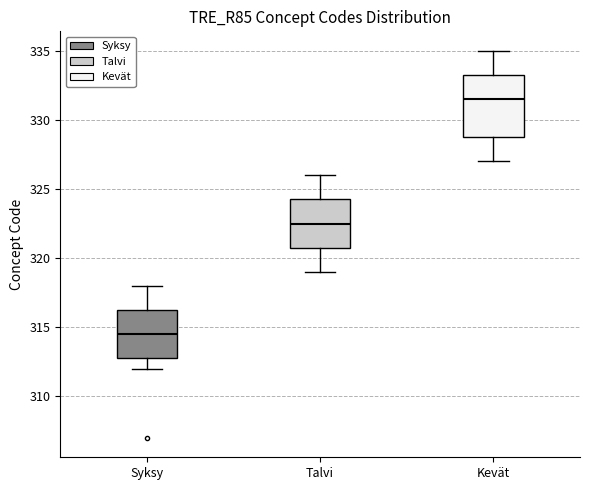

Reading left to right, read every box against the y-axis: the position of its median line, the range the box covers, and the ends of its whiskers. The values are not printed on the chart, so give them approximately, as read against the axis.

Syksy: median 314.5, box 313.0 to 316.5, whiskers 312.0 to 318.0
Talvi: median 322.5, box 321.0 to 324.5, whiskers 319.0 to 326.0
Kevät: median 331.5, box 329.0 to 333.5, whiskers 327.0 to 335.0